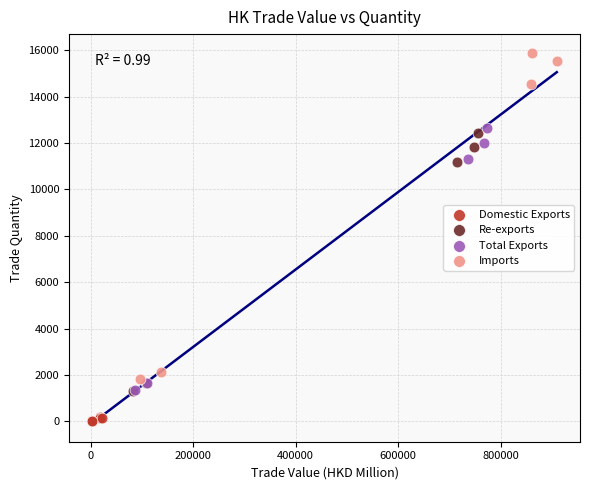

What are all the series names shown in the legend?

Domestic Exports, Re-exports, Total Exports, Imports